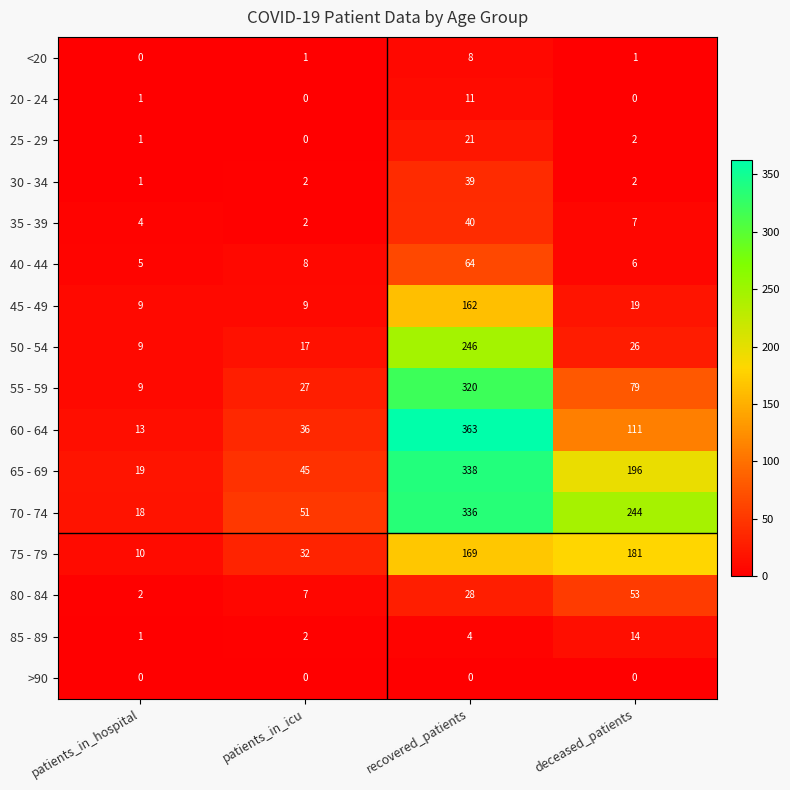

At which category does the chart reach its peak across all series?

recovered_patients